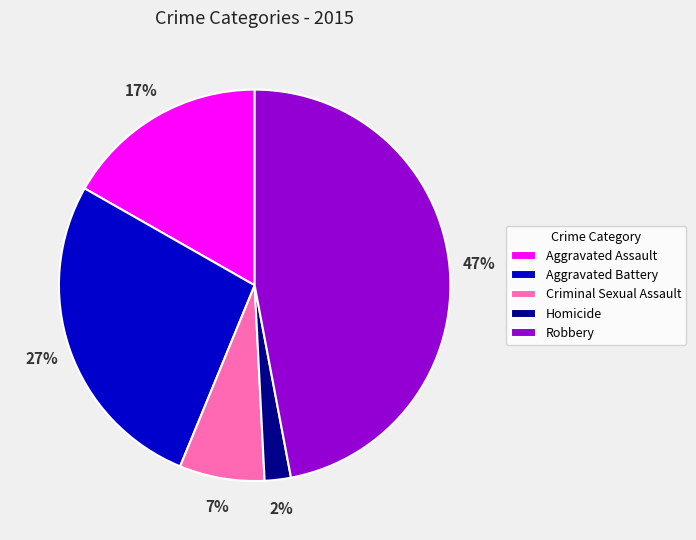

Is the sum of Aggravated Assault and Aggravated Battery greater than half?

No